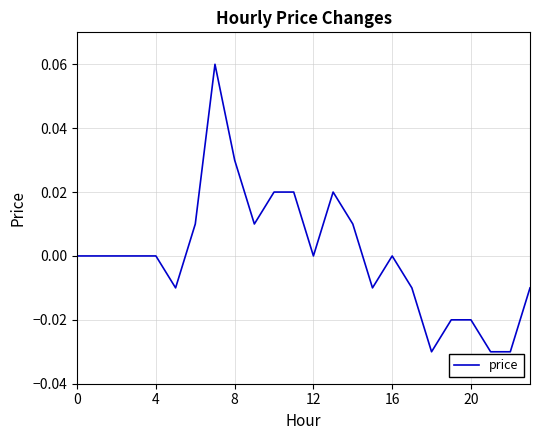

Is this an area chart (filled region under the line)?

No